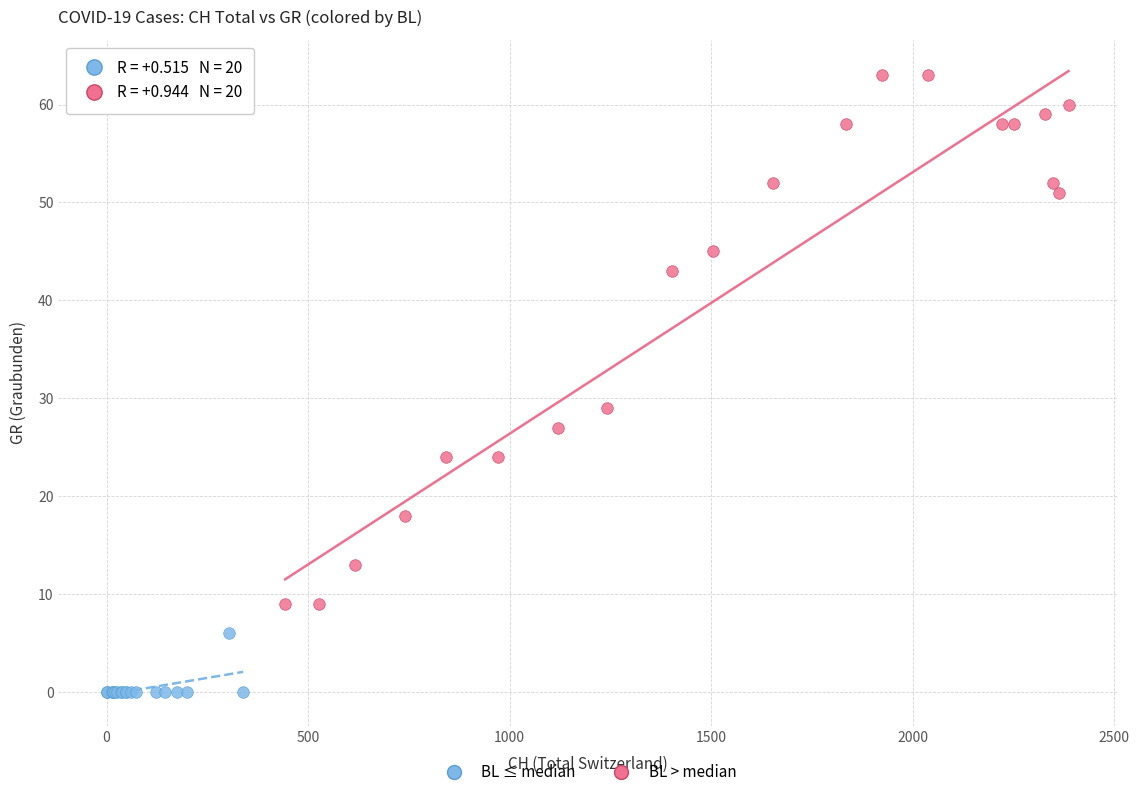

Which series contains the highest Y value?

BL > median